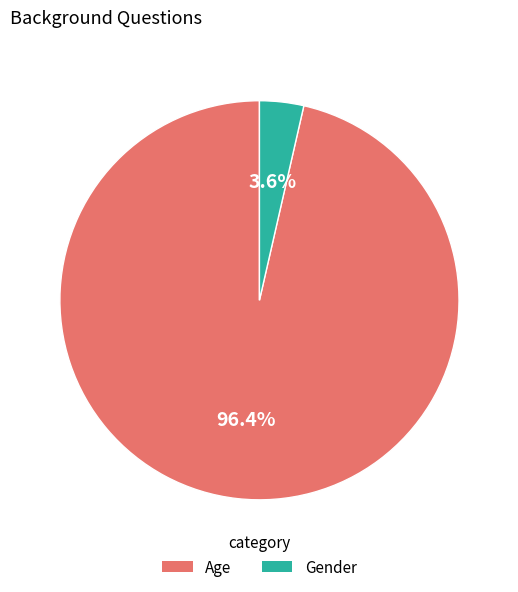

What is the total percentage of Age and Gender?

100.0%